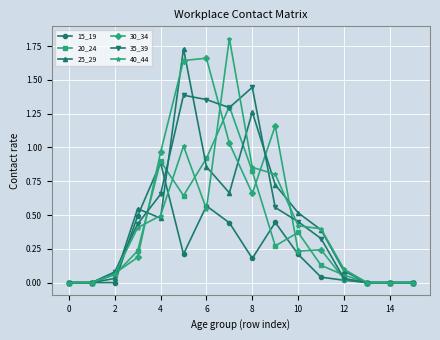

How many data points does each series have?

16